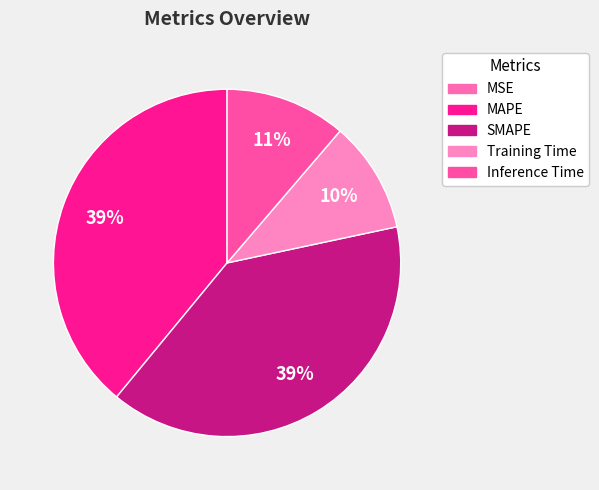

To the nearest percent, what is the difference between the SMAPE and MSE slice percentages?

39%